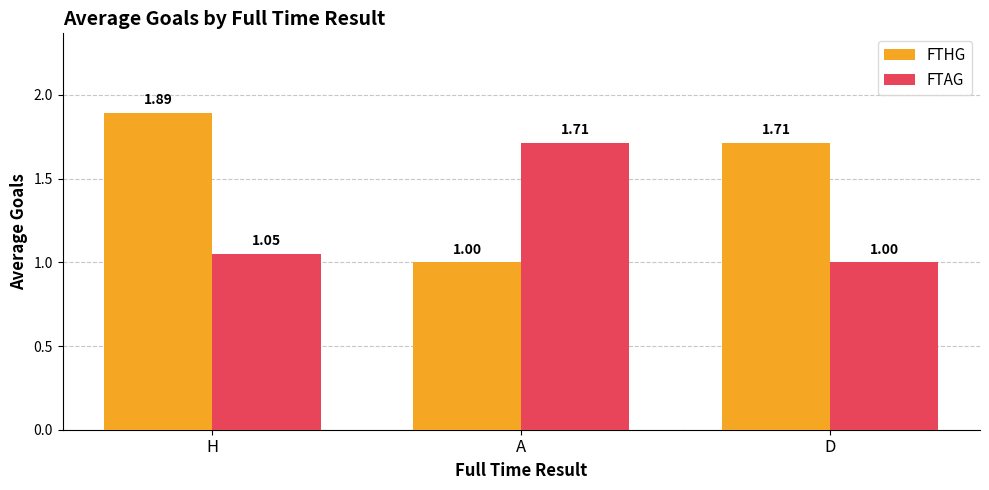

What is the difference between the highest and lowest values at D?

0.7